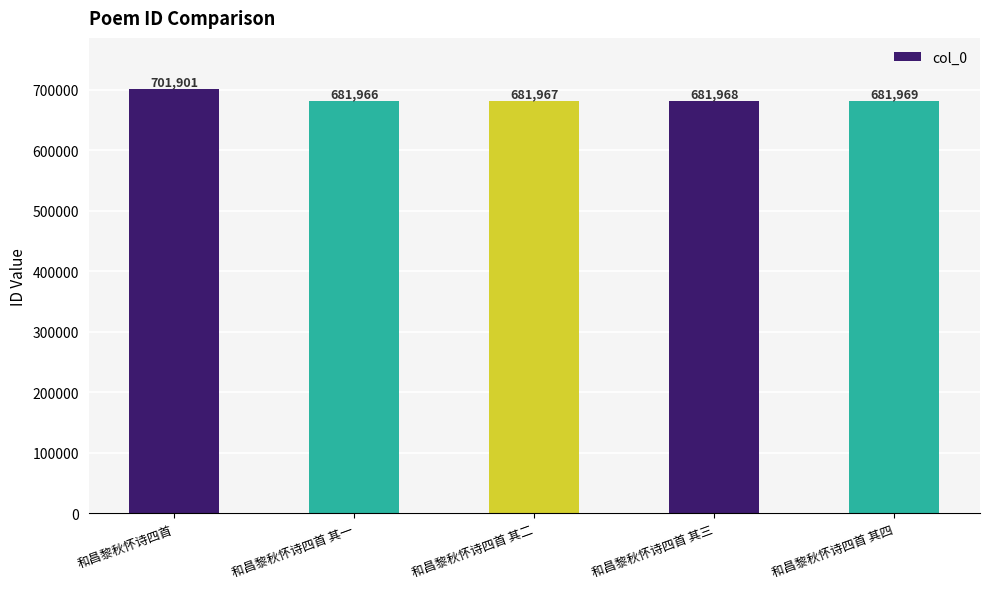

Where does the data first go above 681968?

和昌黎秋怀诗四首